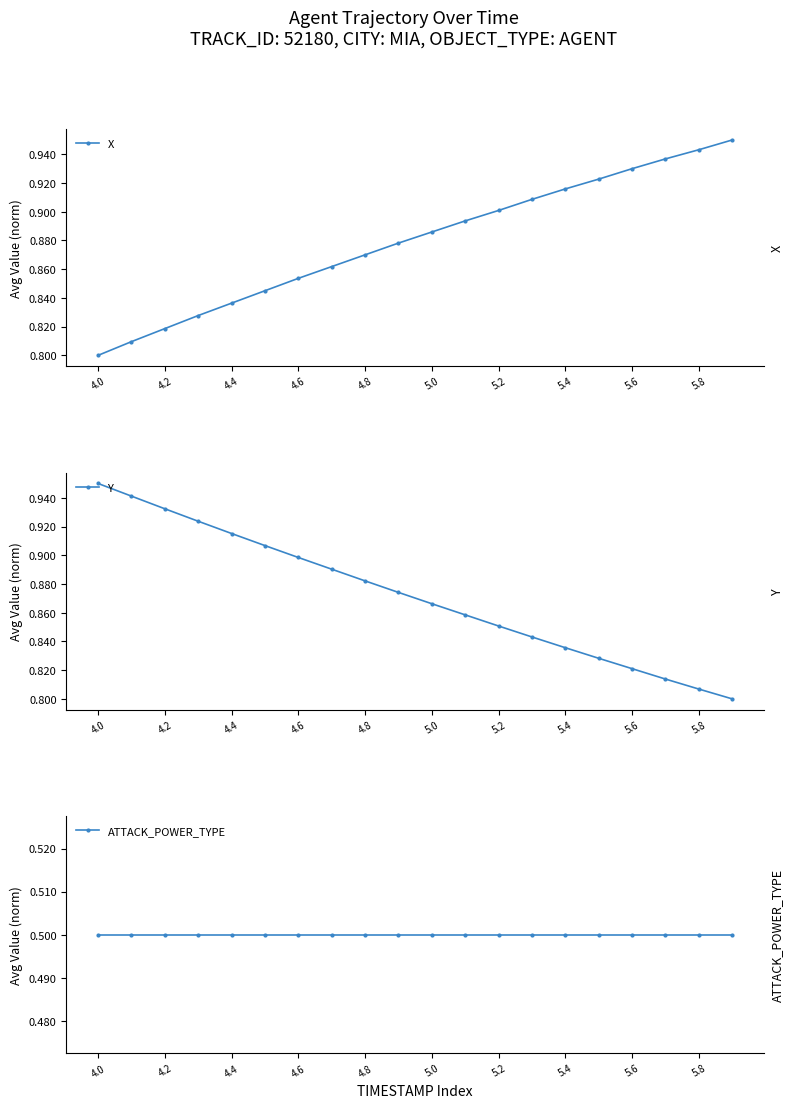

Is this an area chart (filled region under the line)?

No